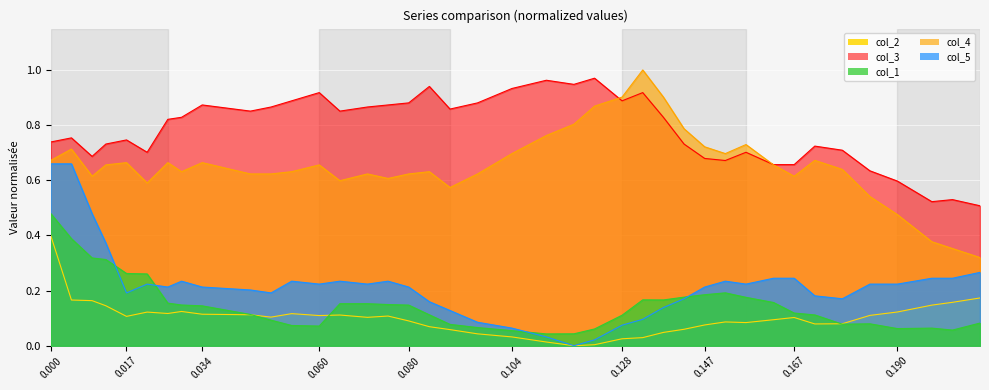

The value of col_3 at 0.167 is 1.1. True or false?

False